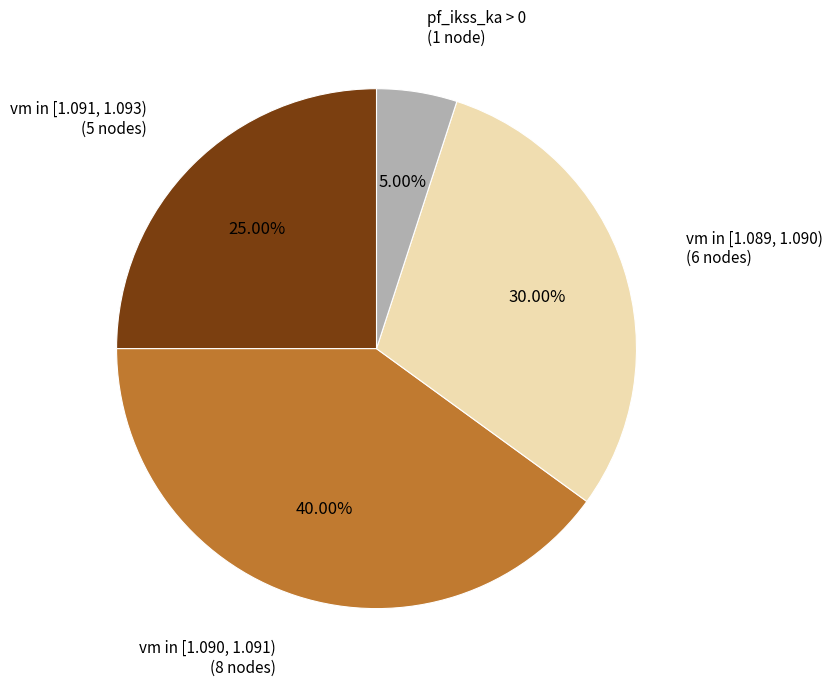

To the nearest percent, what is the difference between the largest and smallest slice percentages?

35%